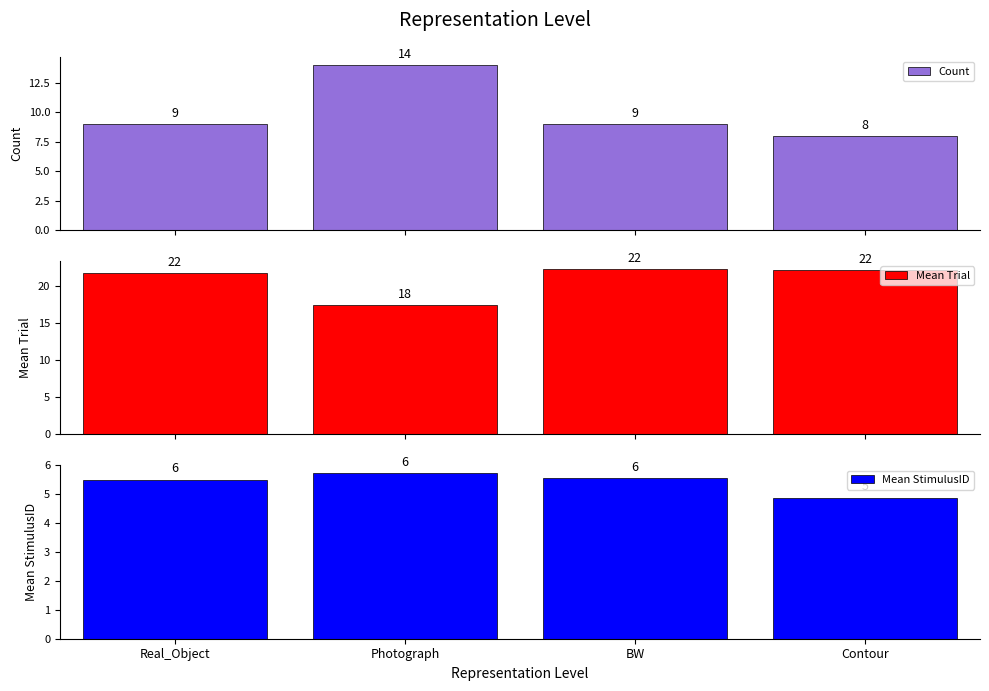

What are all the series names shown in the legend?

Count, Mean Trial, Mean StimulusID